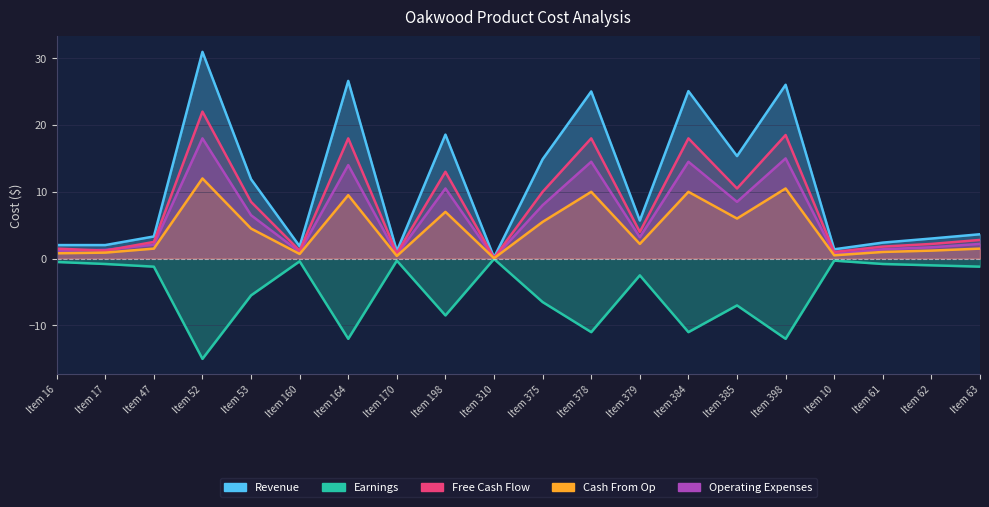

What are all the series names shown in the legend?

Revenue, Earnings, Free Cash Flow, Cash From Op, Operating Expenses